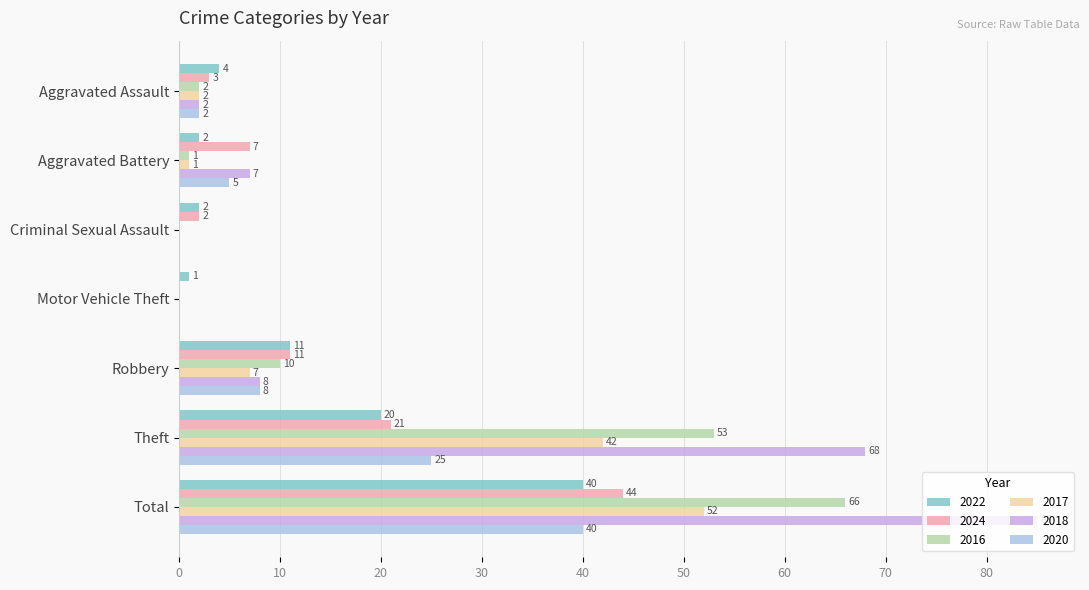

At which label does 2016 reach its peak?

Total